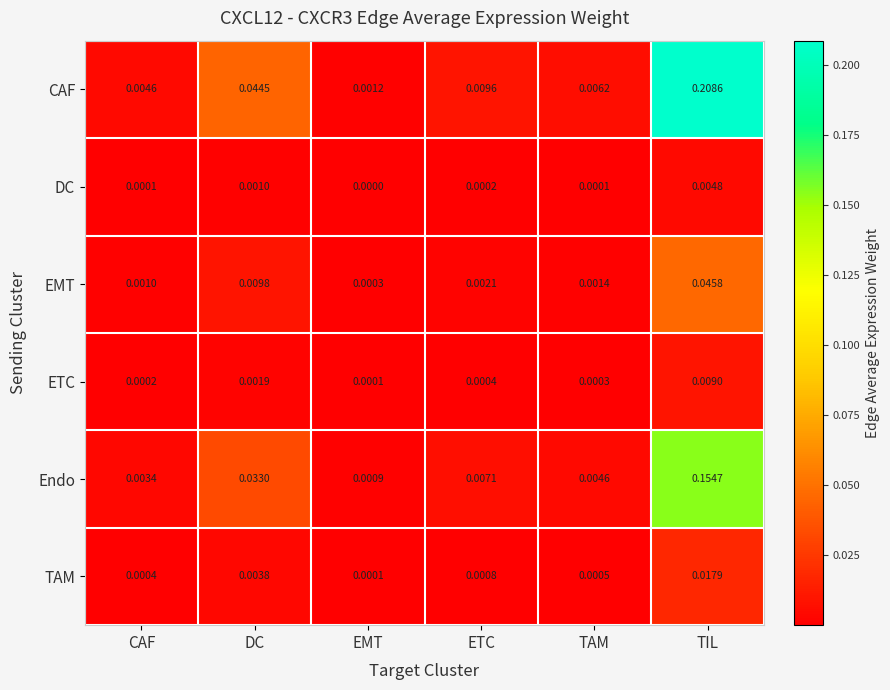

Which series has the largest total across all categories?

CAF